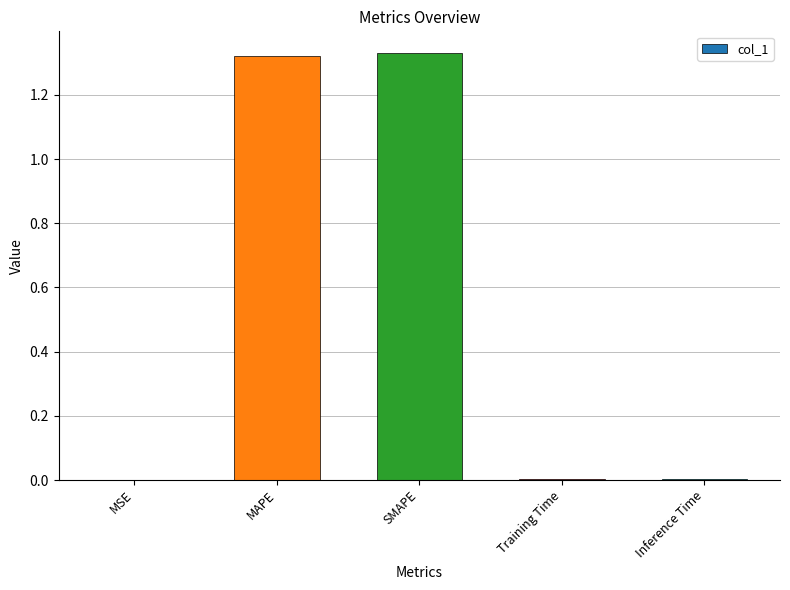

Approximately how many times larger is the value at SMAPE compared to MAPE?

1.0